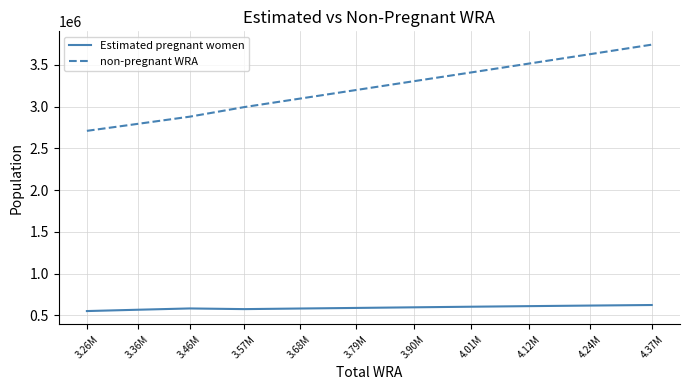

What is the sum of the Estimated pregnant women values at 4.01M and 3.26M?

1153128.3